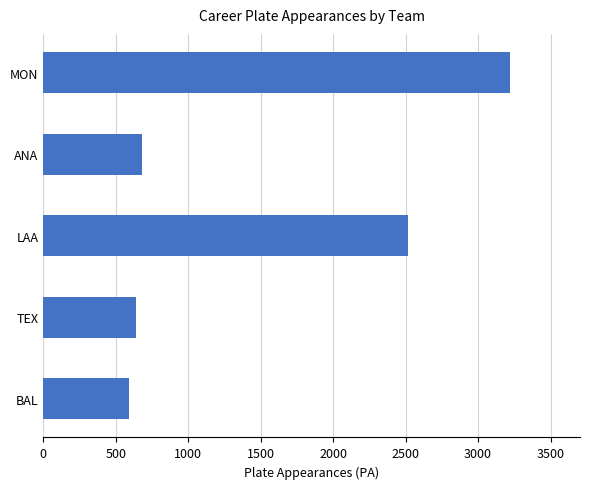

What is the average value?

1530